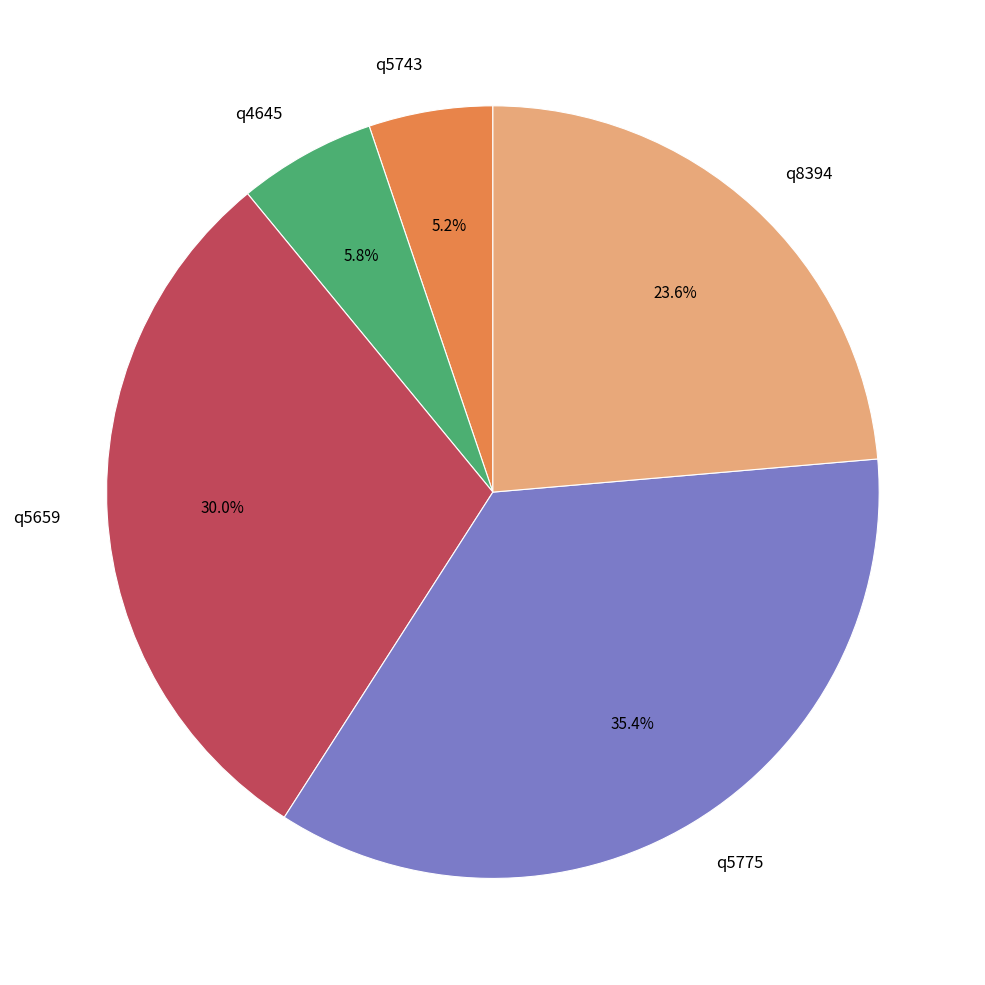

Count the number of slices in the pie.

5